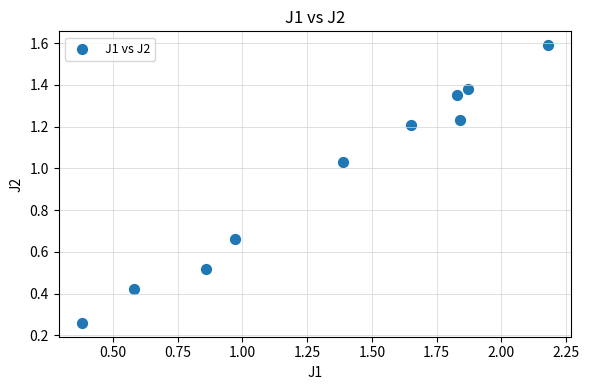

What is the range of Y values (max minus min)?

1.3